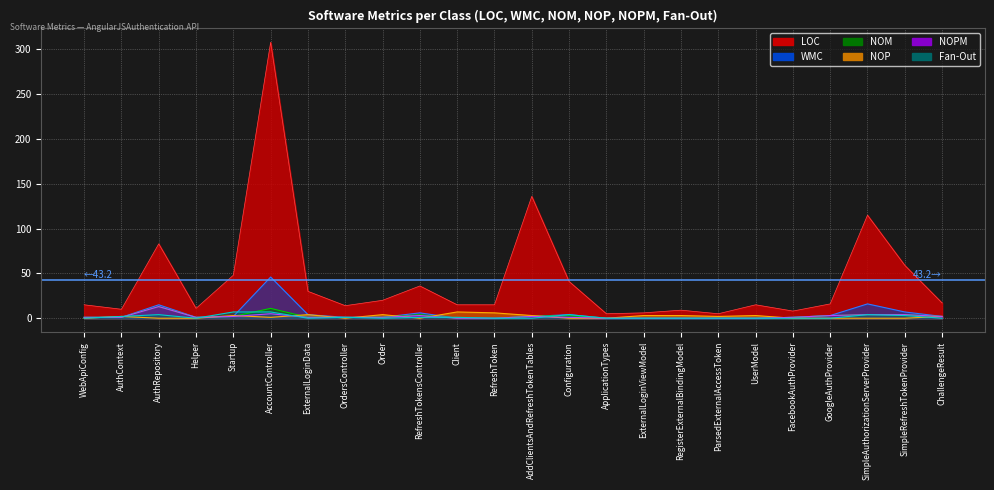

What is the spread (max minus min) of values at Order?

20